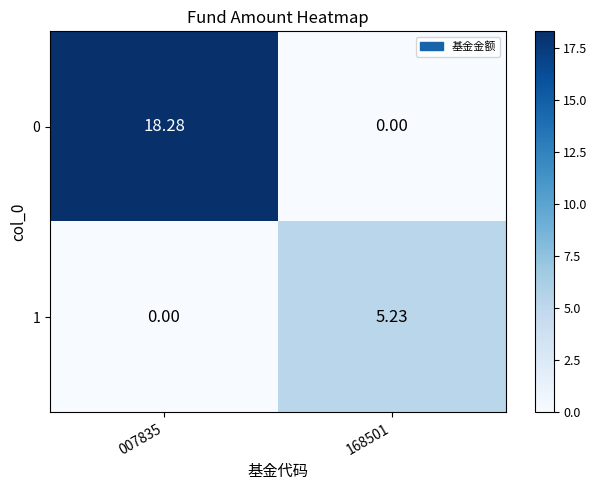

Is the value of 1 at 168501 greater than the value of 0 at 168501?

Yes